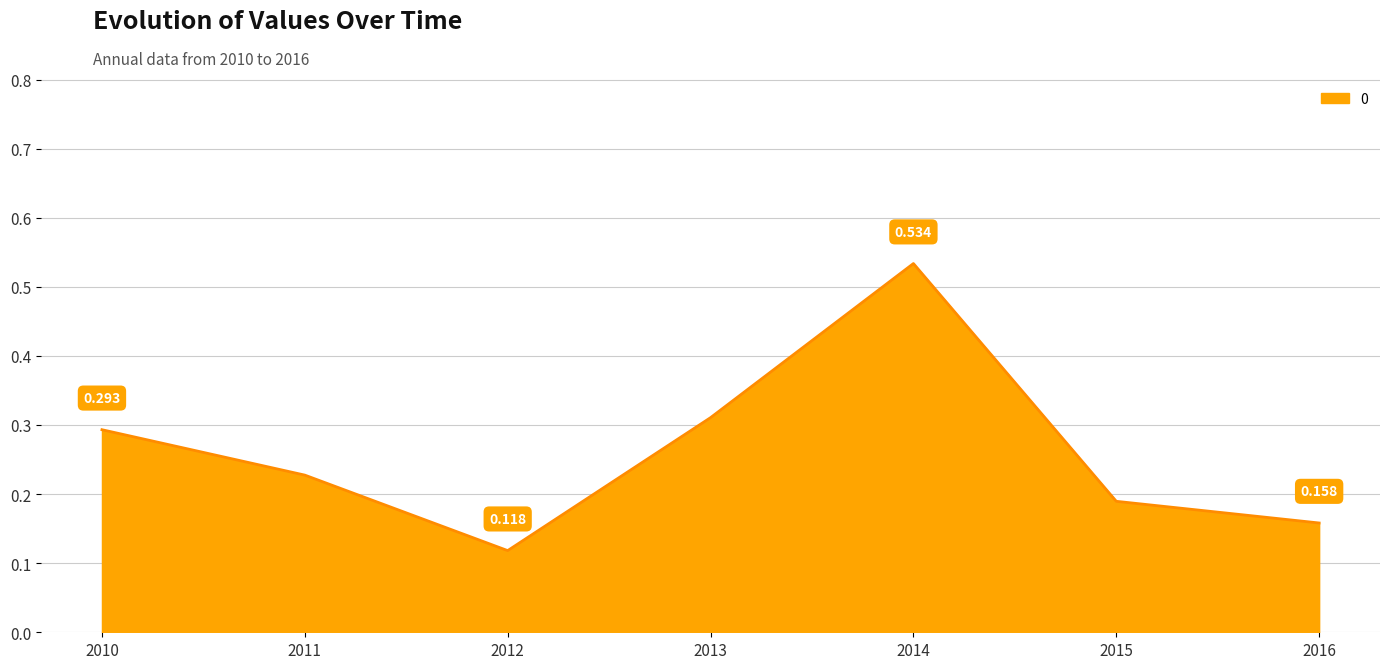

True or false: there are more than 2 points higher than both neighbors.

False